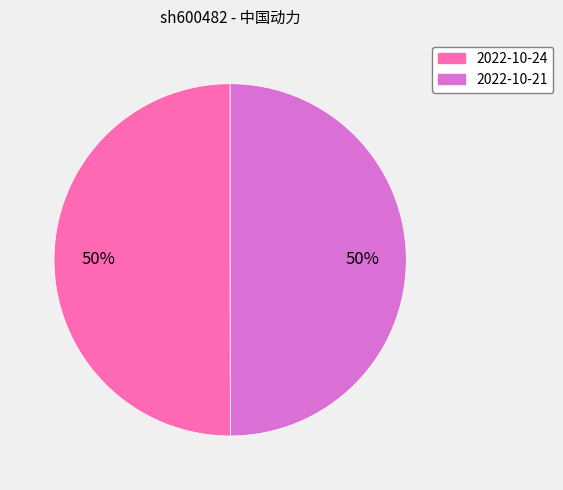

To the nearest percent, what is the average slice percentage?

50%